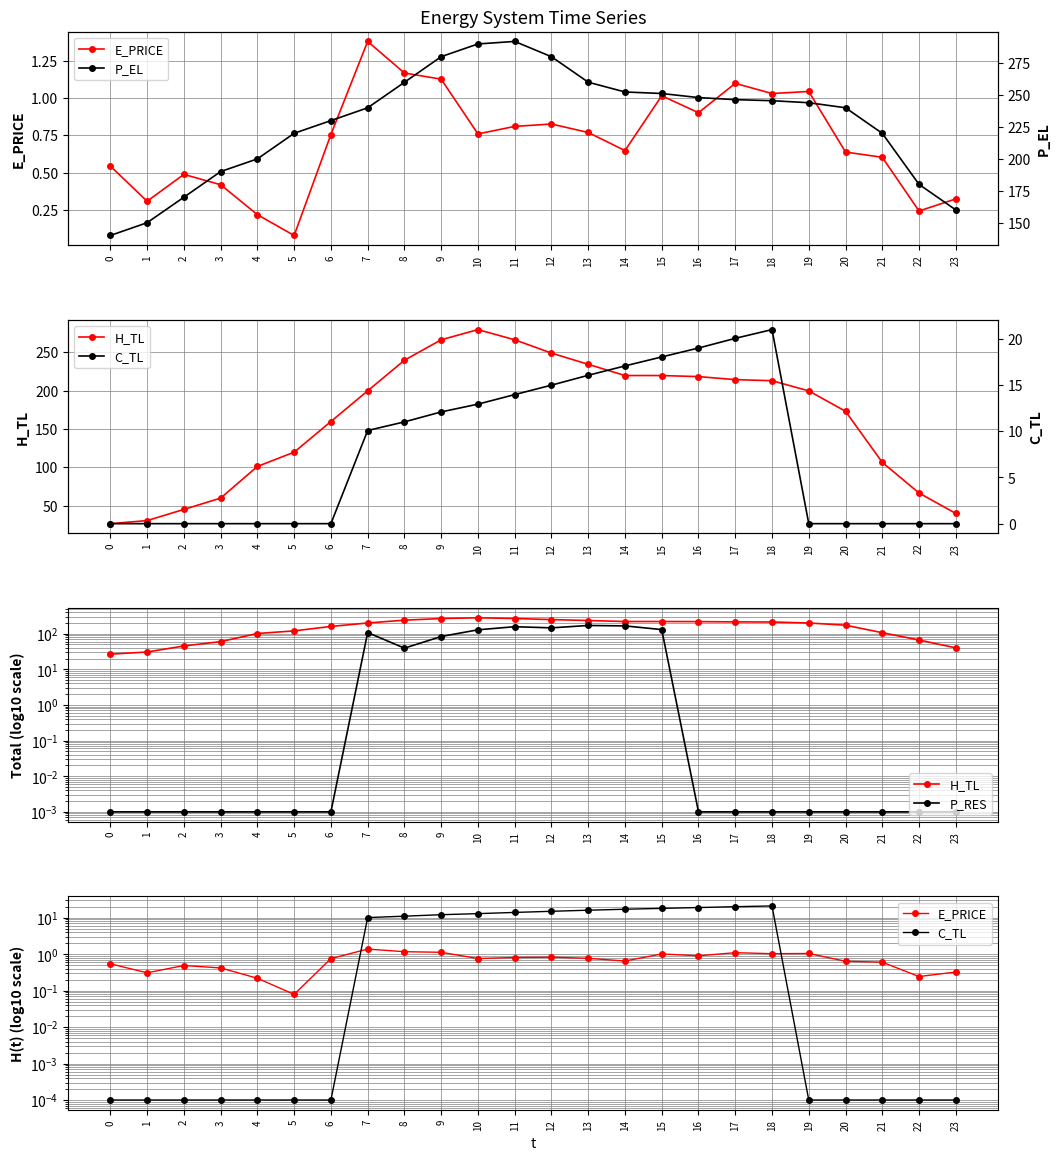

Between which two adjacent categories do P_RES and C_TL first intersect?

15 and 16